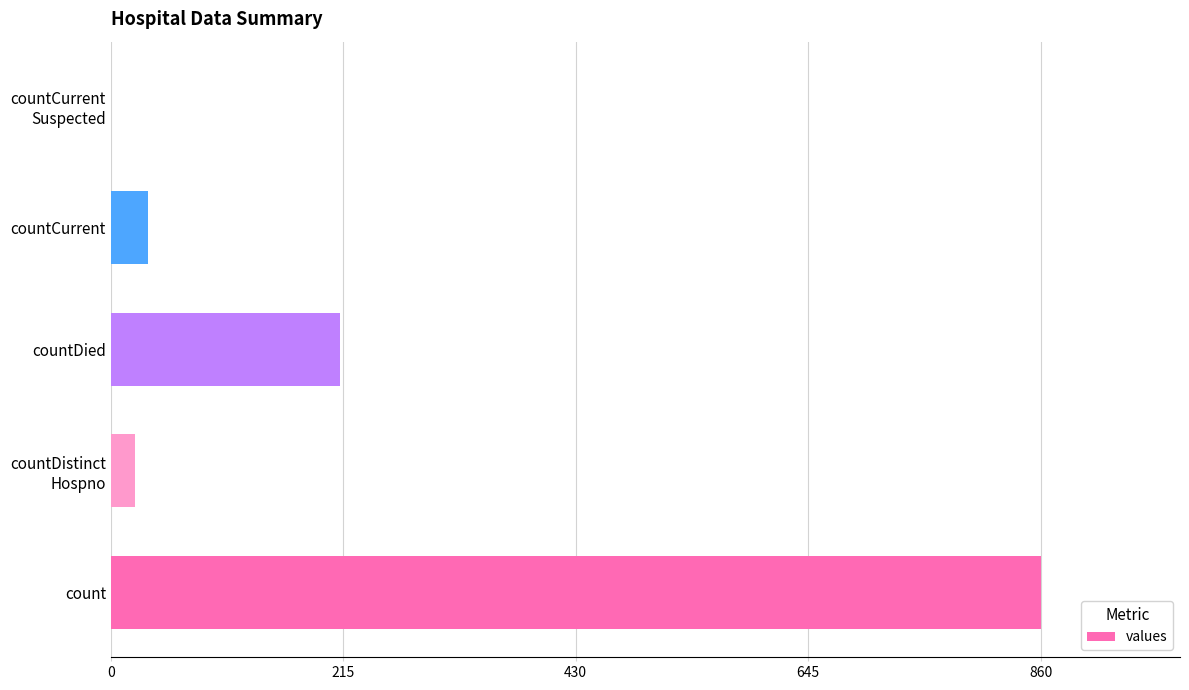

Where is the data nearest to the value 430?

countDied